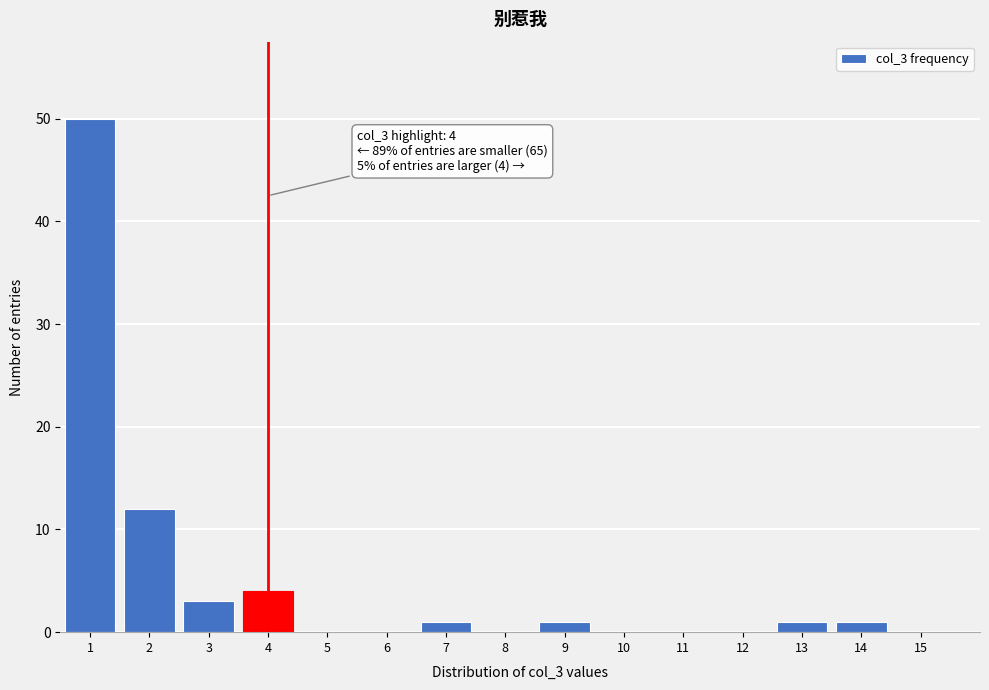

Reading left to right, what are all the values shown in this chart?

1=50	2=12	3=3	4=4	5=0	6=0	7=1	8=0	9=1	10=0	11=0	12=0	13=1	14=1	15=0